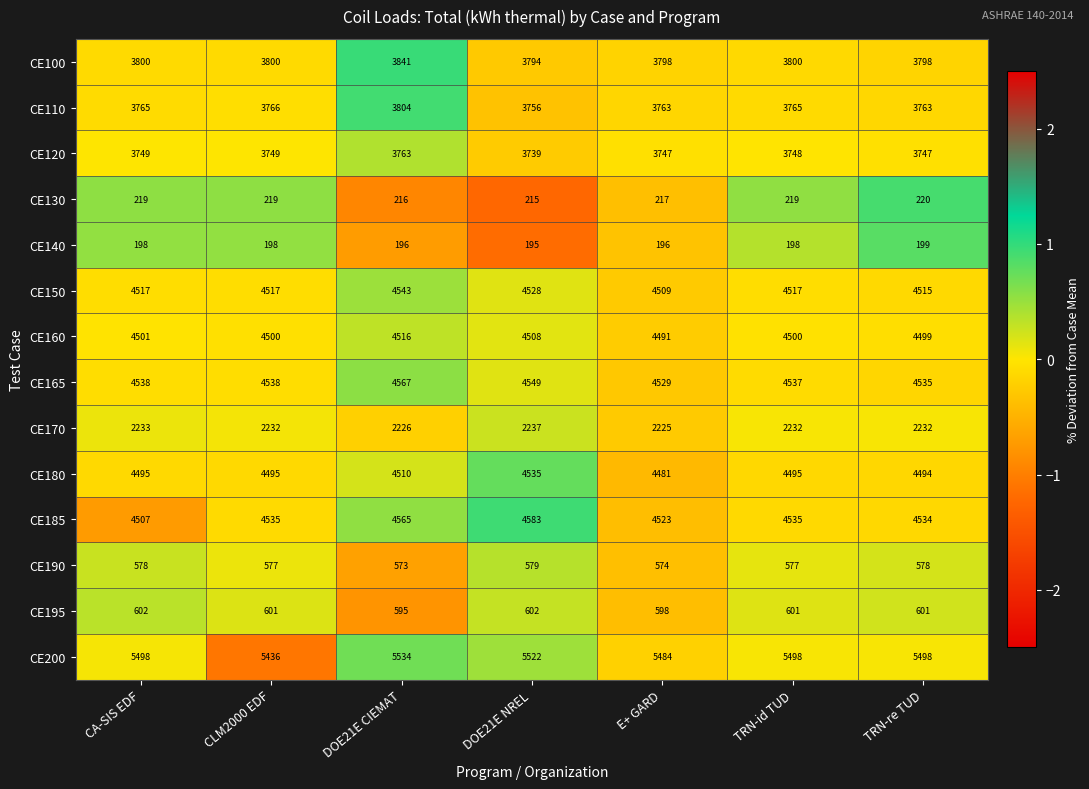

Count the CE130 values in the range 216 to 219.

5